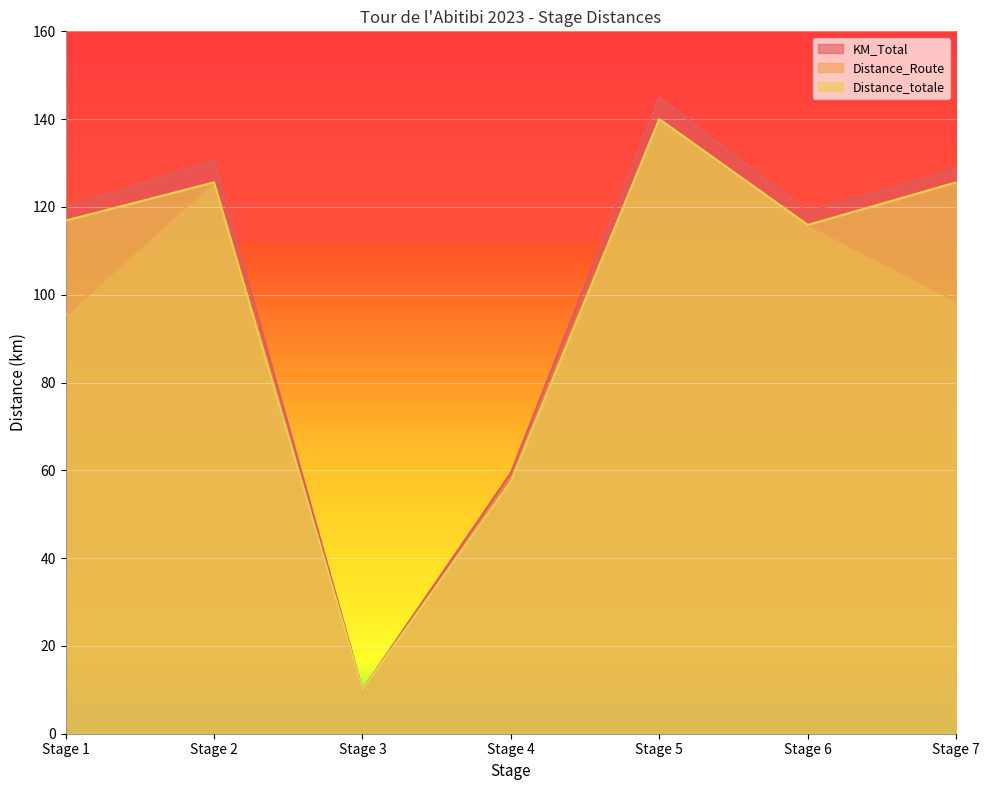

True or false: KM_Total has a value of 32.4 at Stage 4.

False